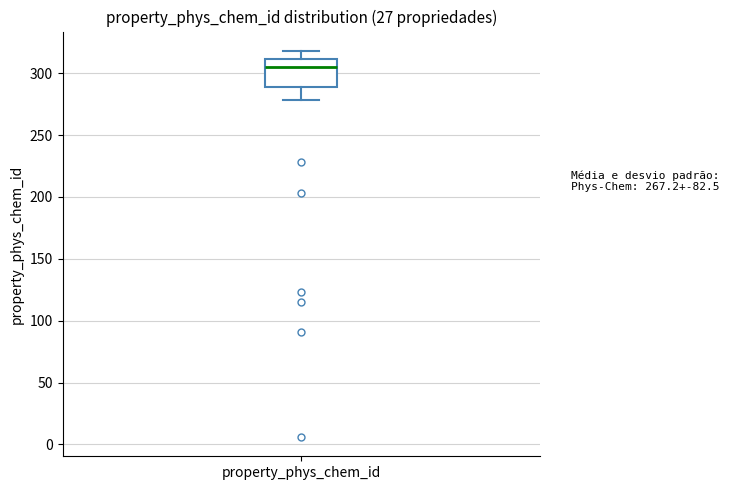

Read this box plot against the y-axis: the position of the median line, the range covered by the box, and the ends of both whiskers. The values are not printed on the chart, so give them approximately, as read against the axis.

median 305, box 290 to 310, whiskers 280 to 320